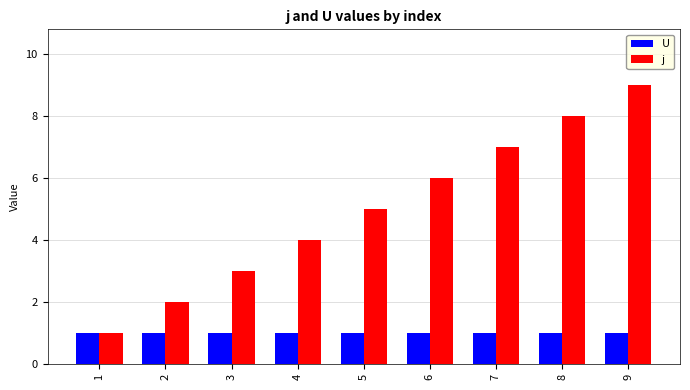

What is the value of the U bar at the 7th from the left?

1